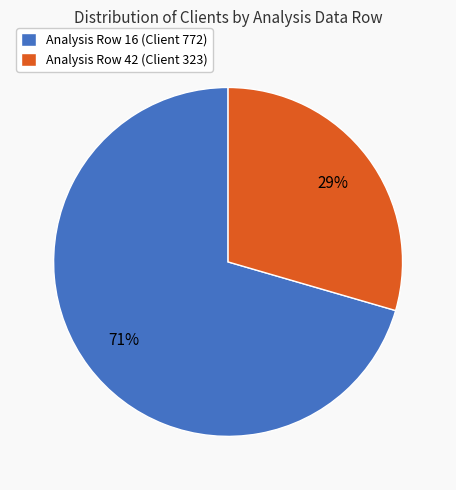

To the nearest percent, what percentage of the pie is Analysis Row 42 (Client 323)?

29%